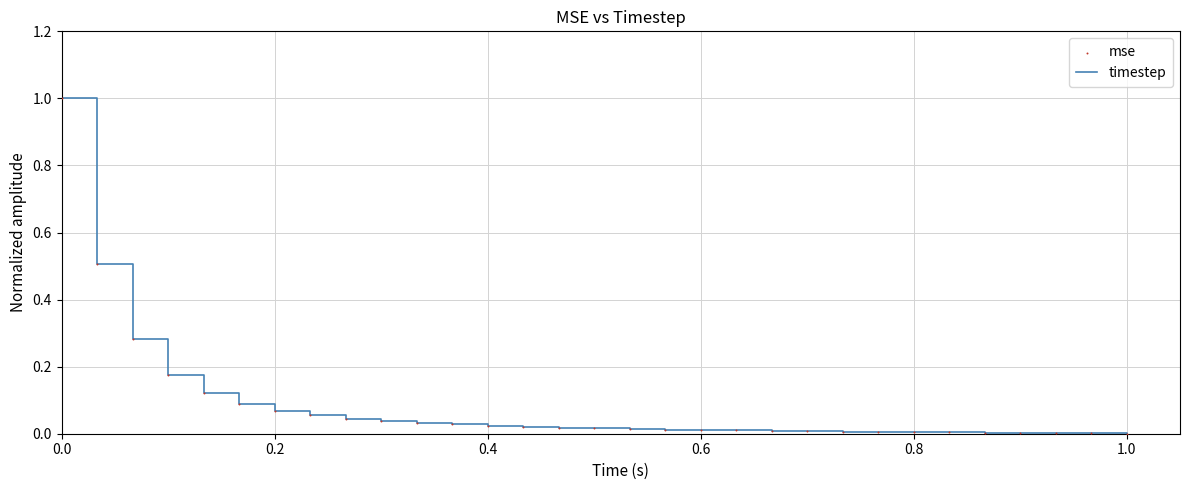

What is the difference between the maximum and minimum values?

1.0